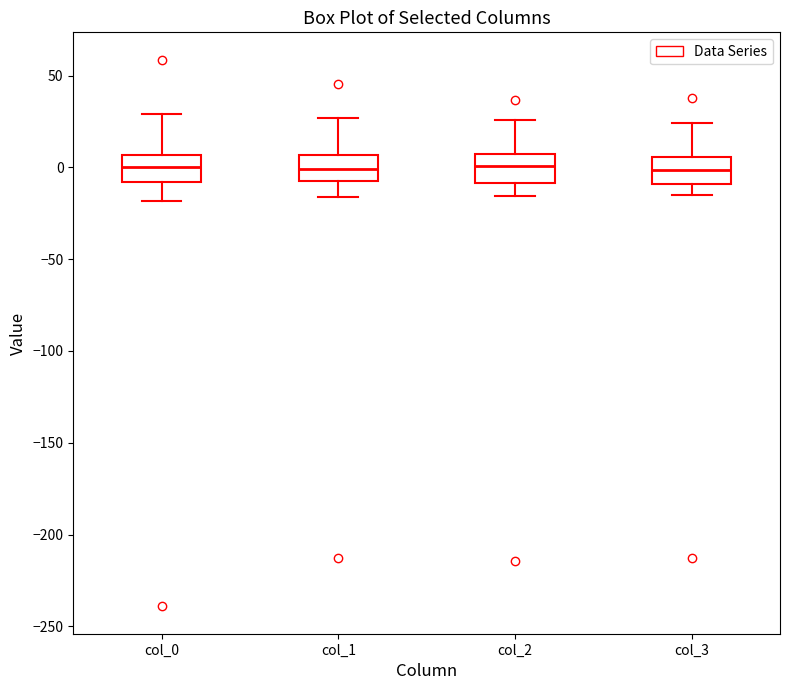

Reading left to right, transcribe this box plot: for each box, give where its median line is, the range the box spans, and where its two whiskers end, as read against the y-axis. The values are not printed on the chart, so give them approximately, as read against the axis.

col_0: median 0, box -10 to 5, whiskers -20 to 30
col_1: median 0, box -5 to 5, whiskers -15 to 25
col_2: median 0, box -10 to 5, whiskers -15 to 25
col_3: median 0, box -10 to 5, whiskers -15 to 25